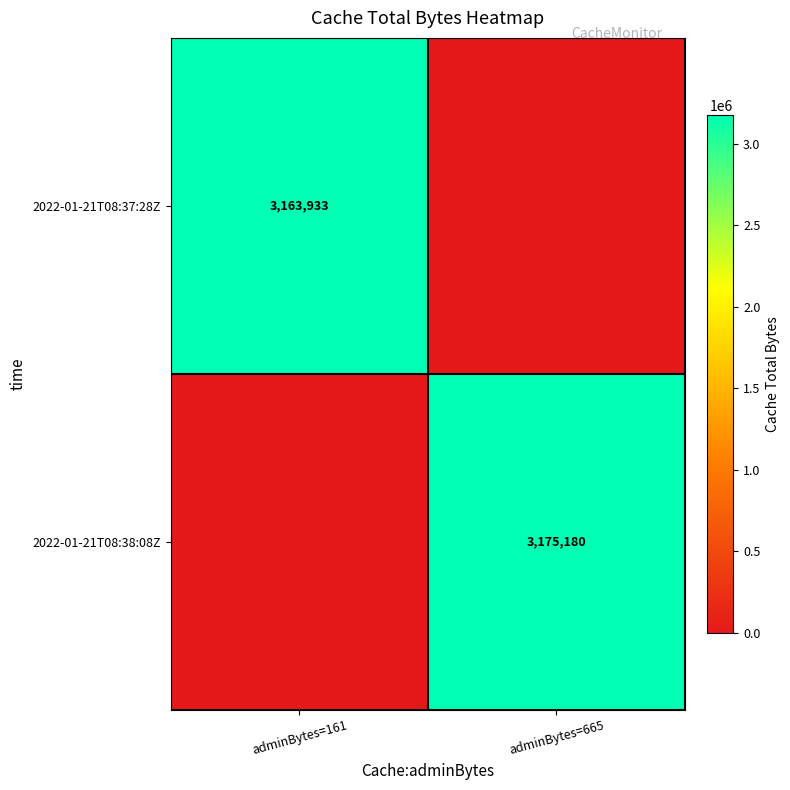

What is the difference between the highest and lowest values at adminBytes=161?

3163933